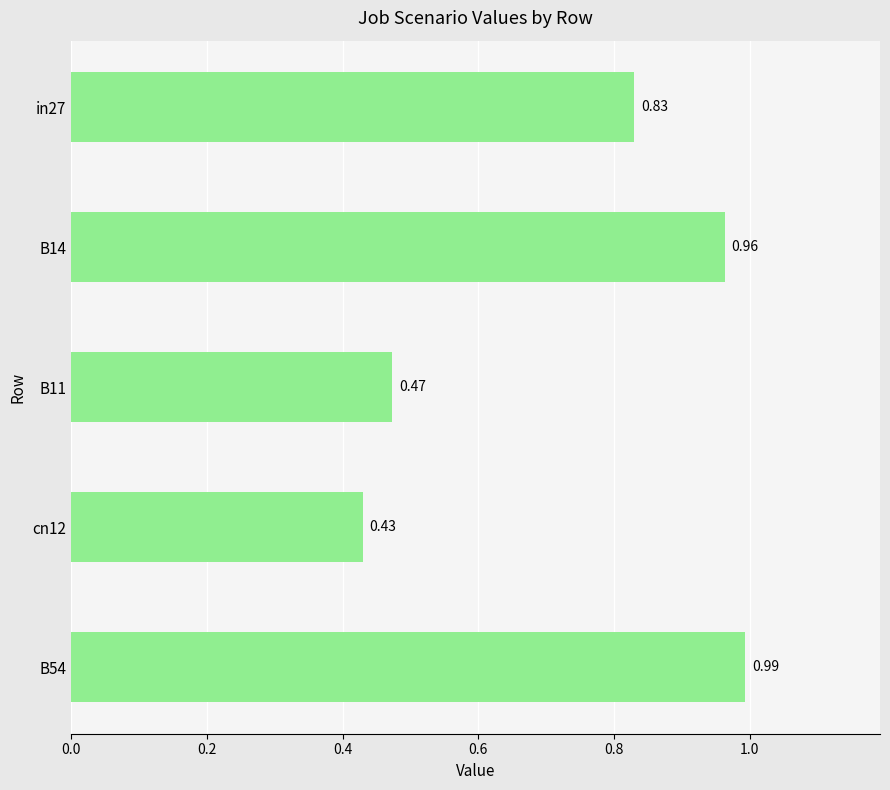

List the labels in order of value, smallest first.

cn12, B11, in27, B14, B54